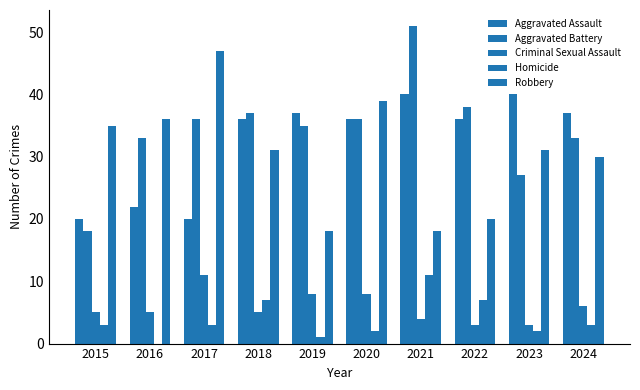

Count the number of categories in the chart.

10